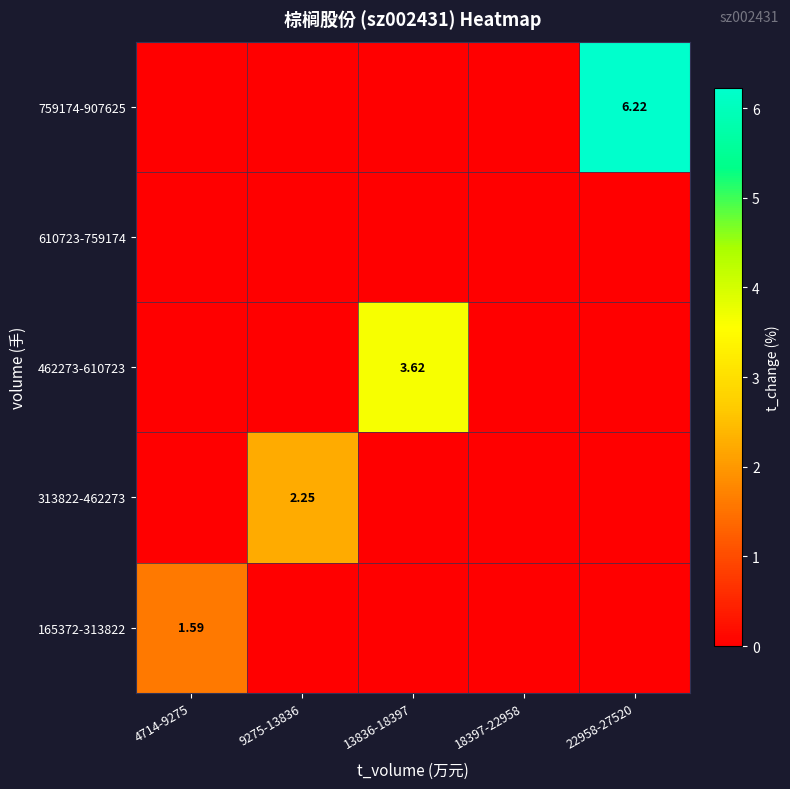

How many data points does each series have?

5